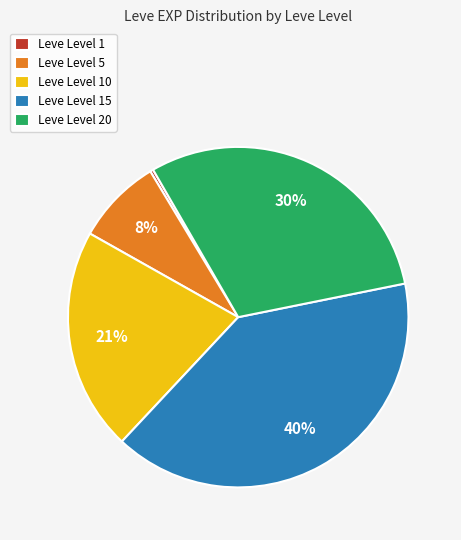

To the nearest percent, what is the difference between the Leve Level 15 and Leve Level 1 slice percentages?

40%